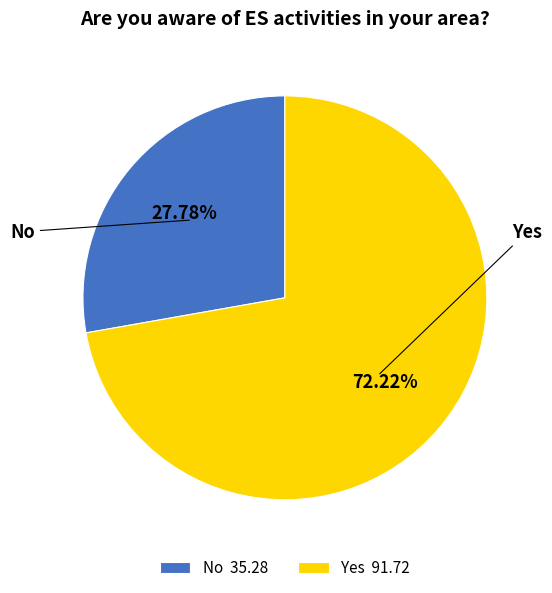

Approximately how many times larger is the value at Yes compared to No?

2.6